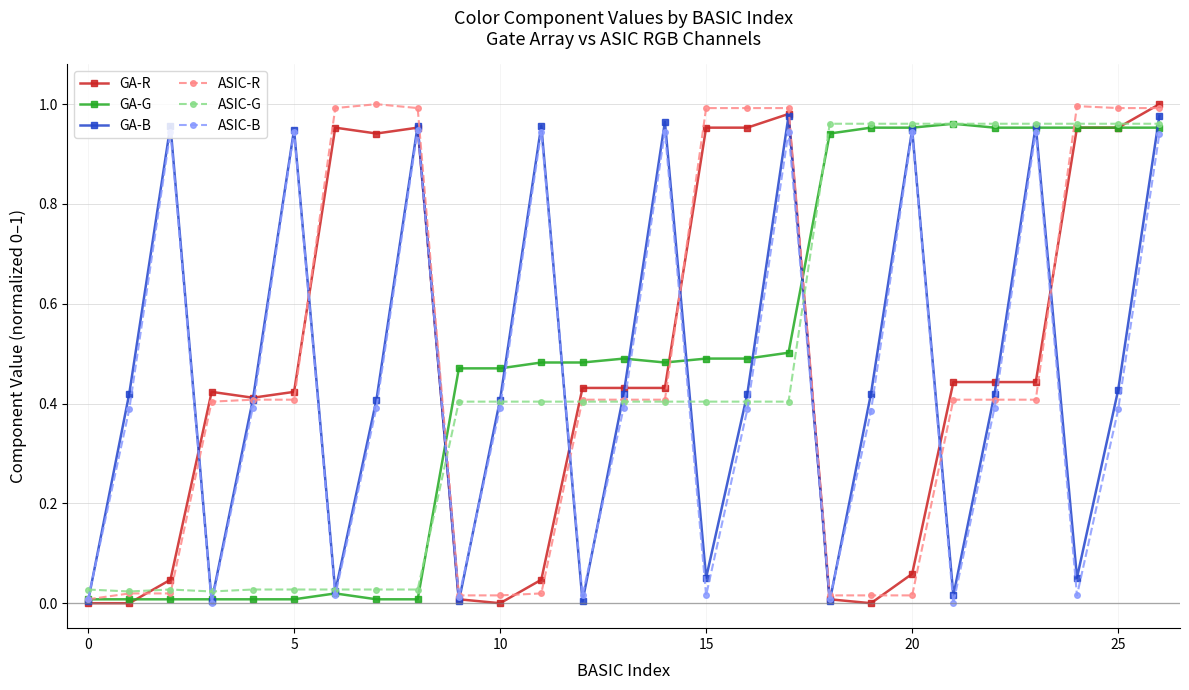

How many interior local peaks does the ASIC-B series have?

8